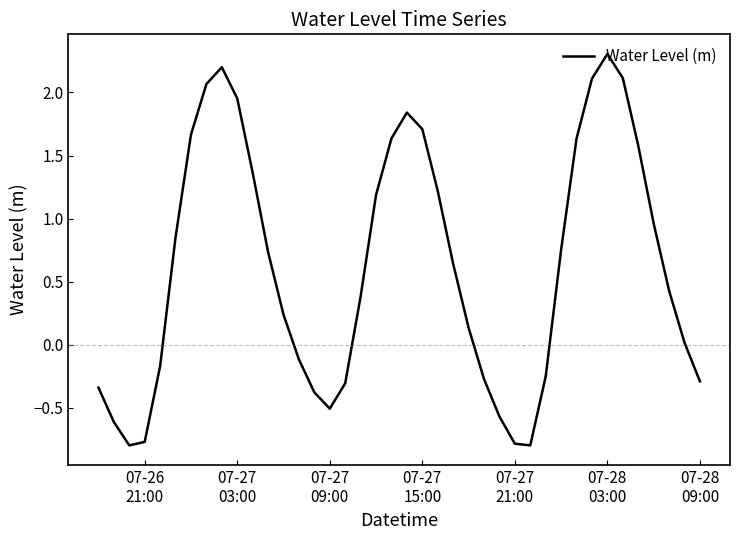

What is the greatest value displayed?

2.3